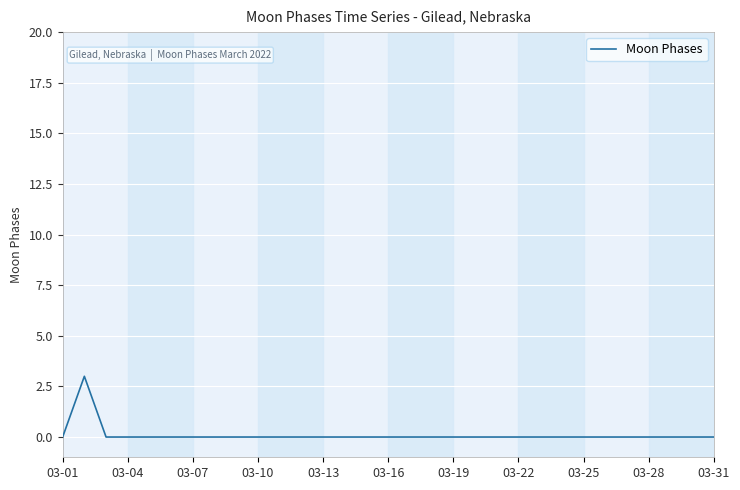

What is the maximum value shown in the chart?

3